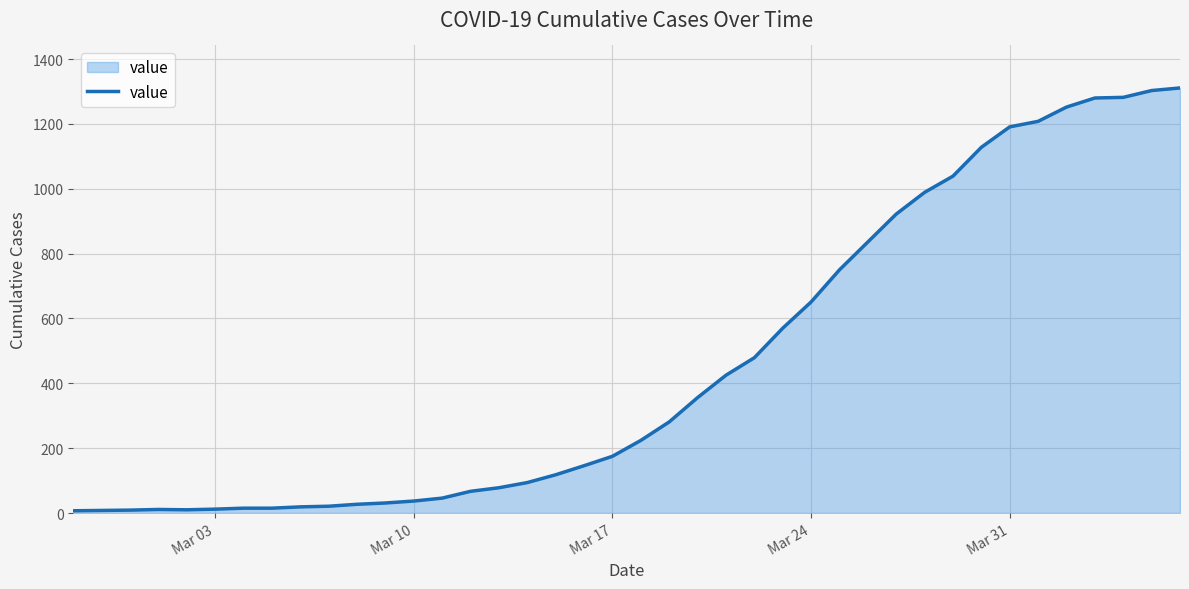

What is the maximum value shown in the chart?

1311